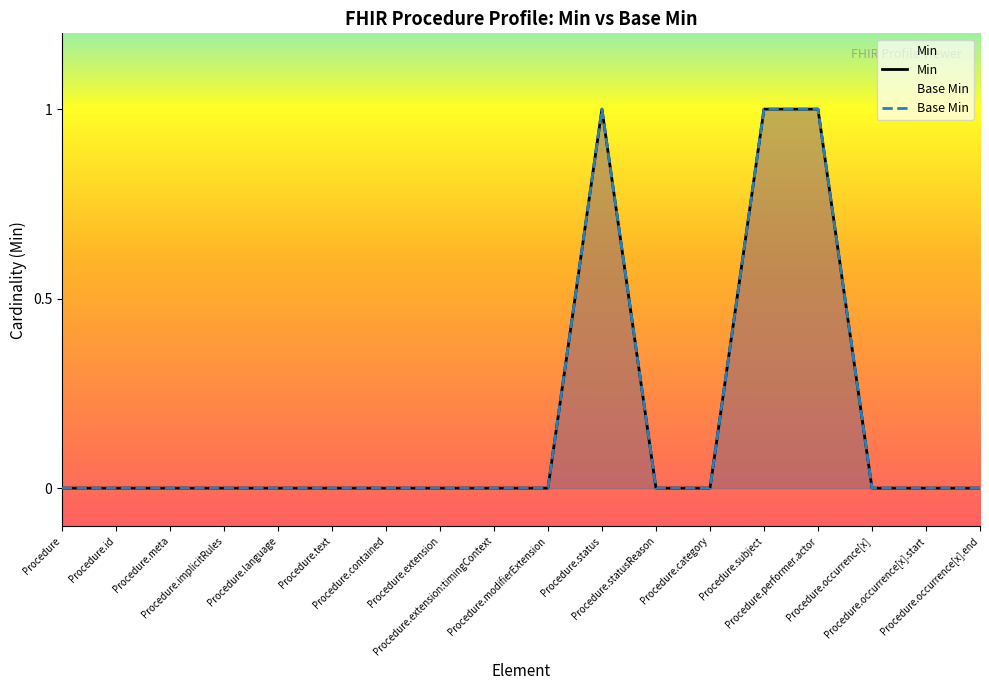

Is the value of Base Min at Procedure.occurrence[x].start greater than the value of Min at Procedure.modifierExtension?

No